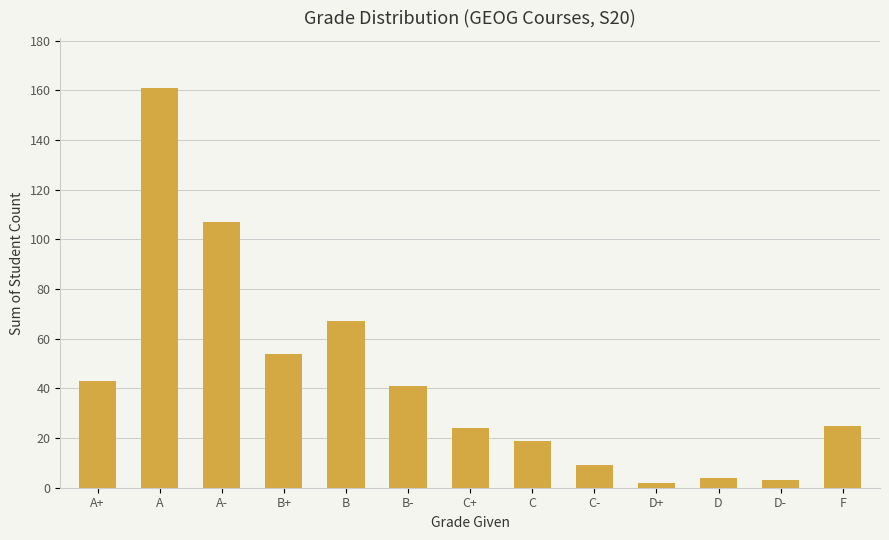

Is it true that the value at C+ is 24?

True